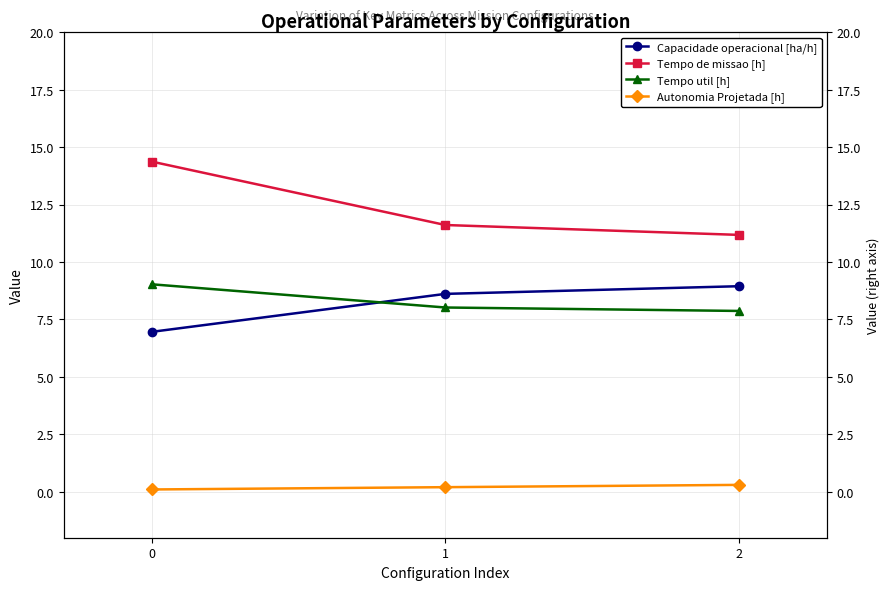

What value does the Tempo de missao [h] series have at 1?

11.6